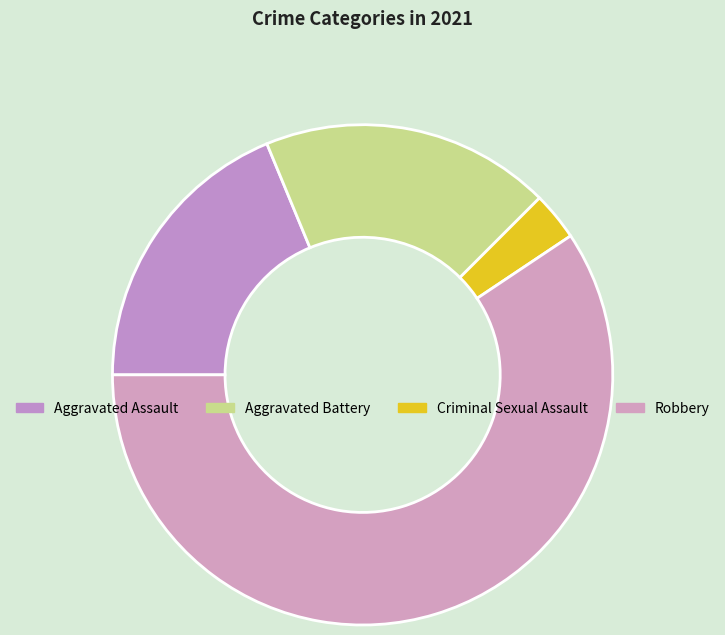

Which slice is the smallest?

Criminal Sexual Assault